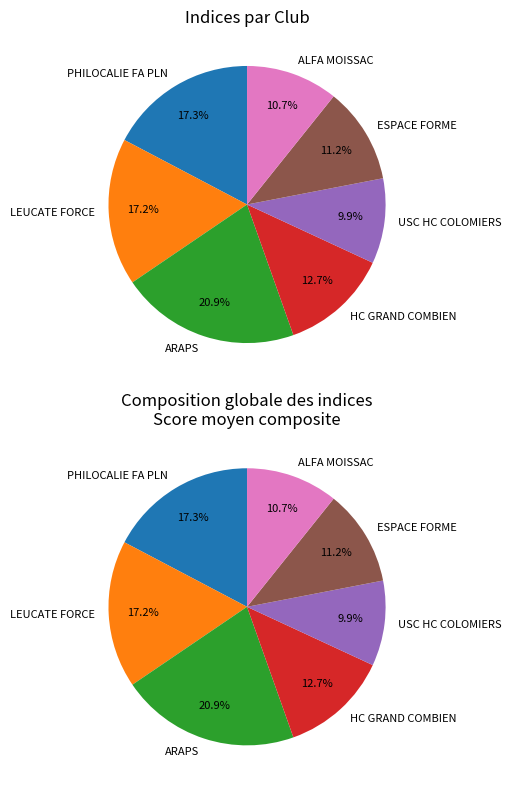

Count the number of slices in the pie.

7